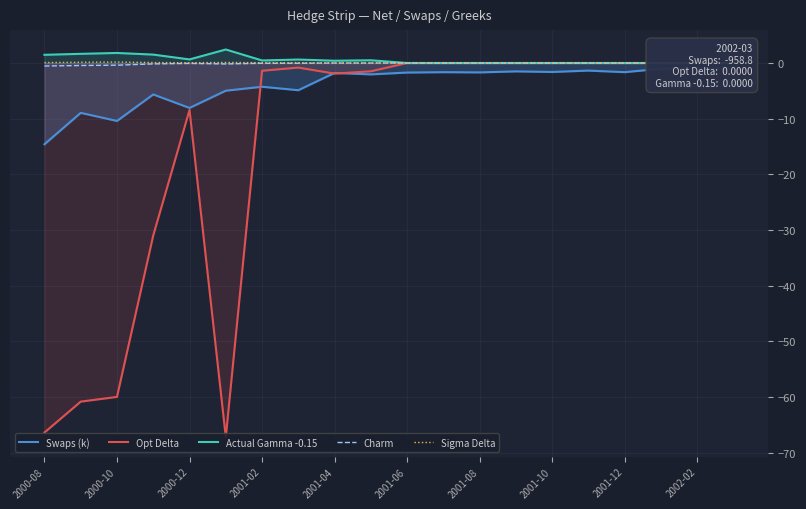

True or false: Opt Delta and Swaps (k) intersect in this chart.

True